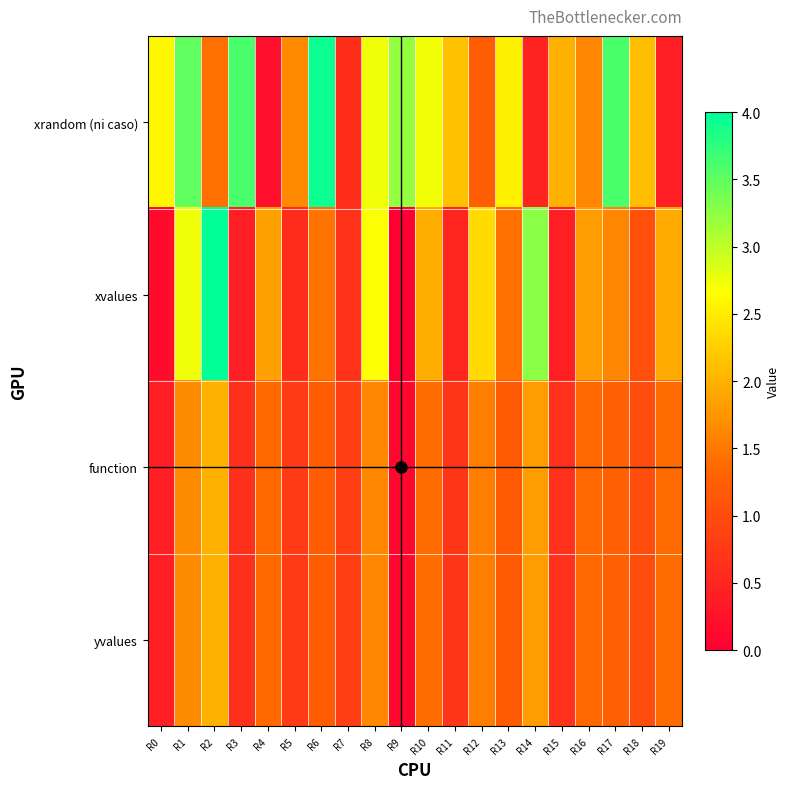

What is the maximum value shown in the chart?

4.0